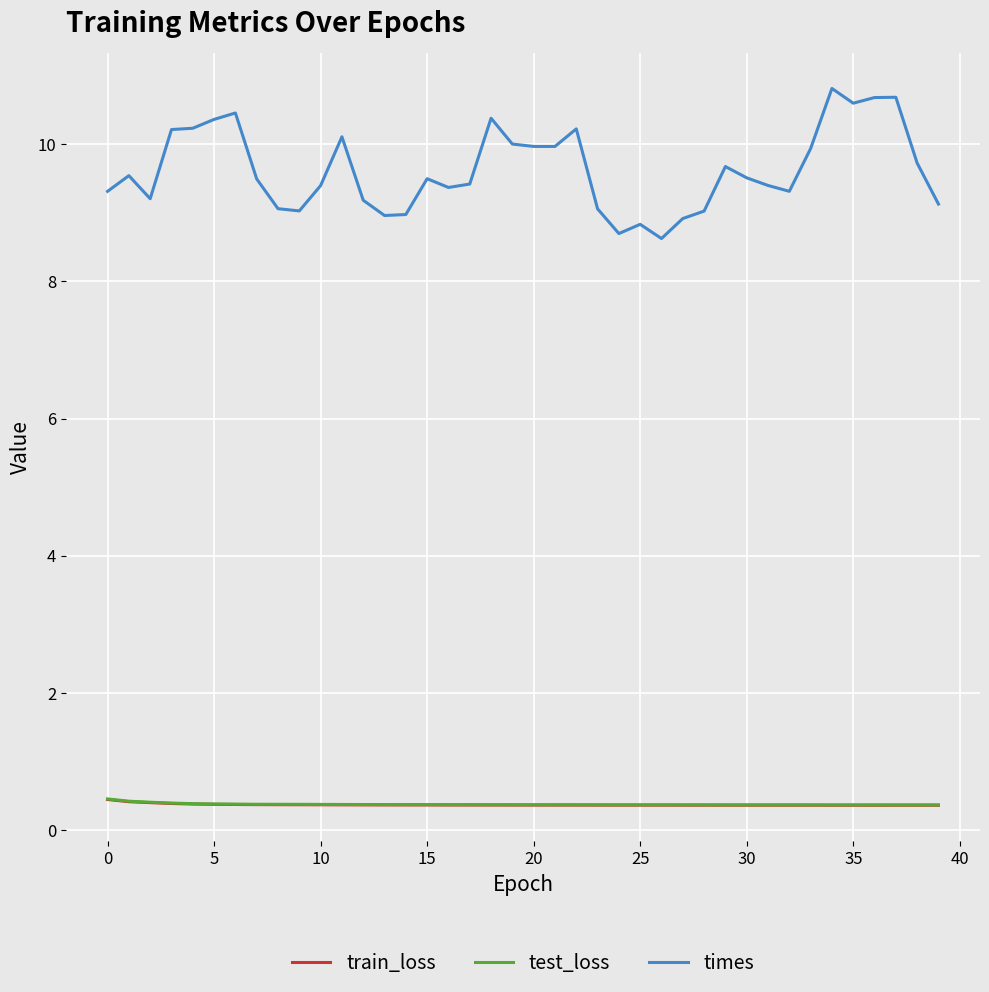

Which series has the largest total across all categories?

times